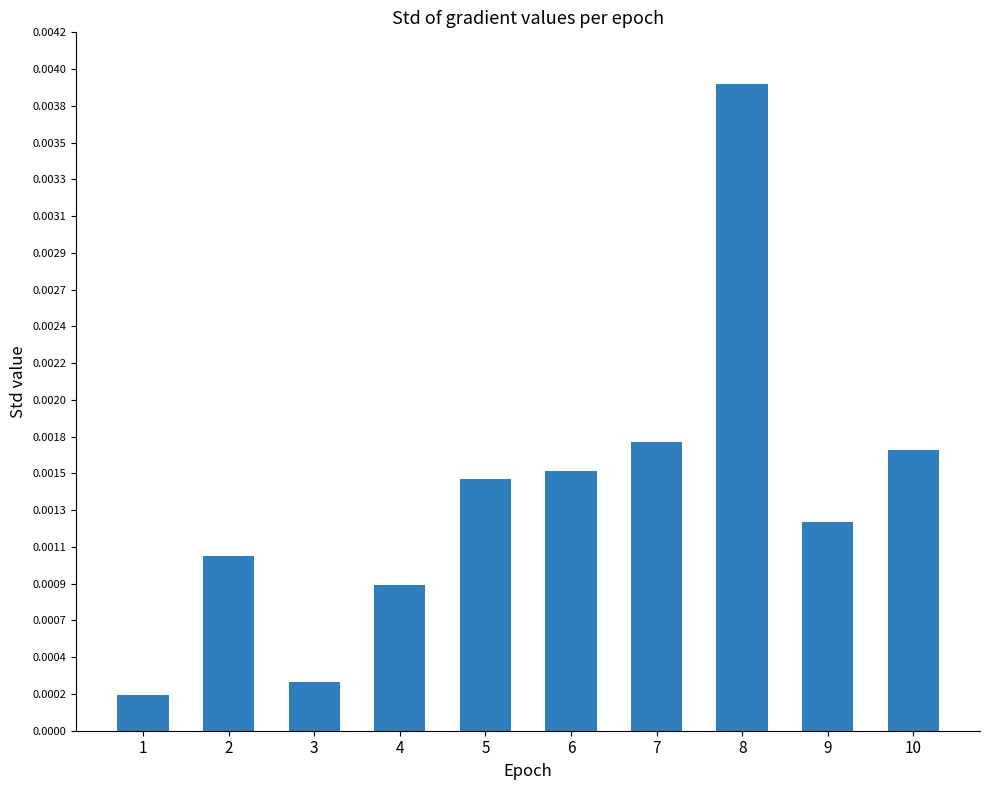

Which label corresponds to the smallest value in the chart?

1